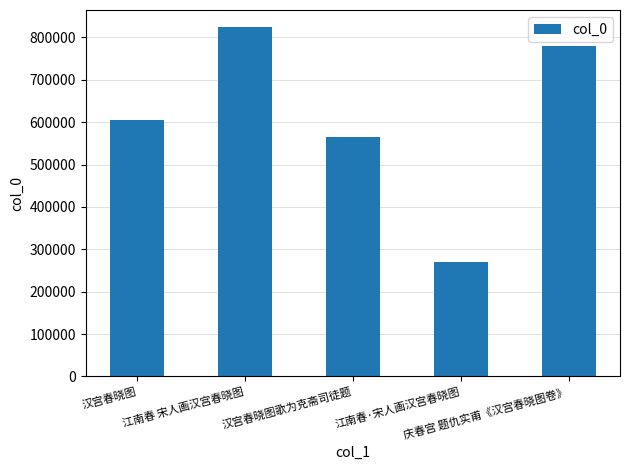

What is the label of the 1st bar from the left?

汉宫春晓图